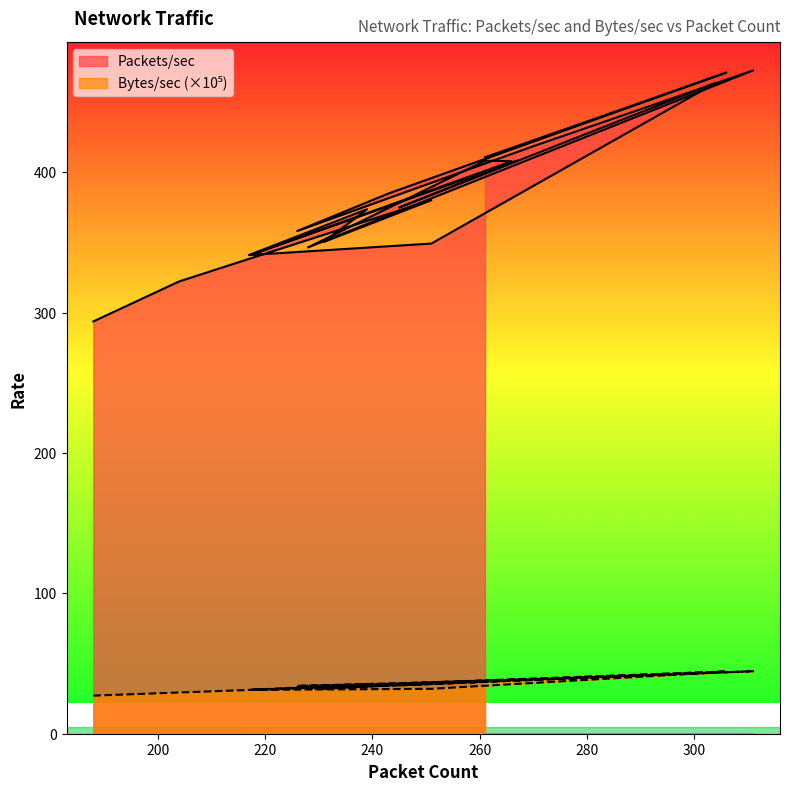

True or false: Packets/sec has a value of 631.4 at 251.

False